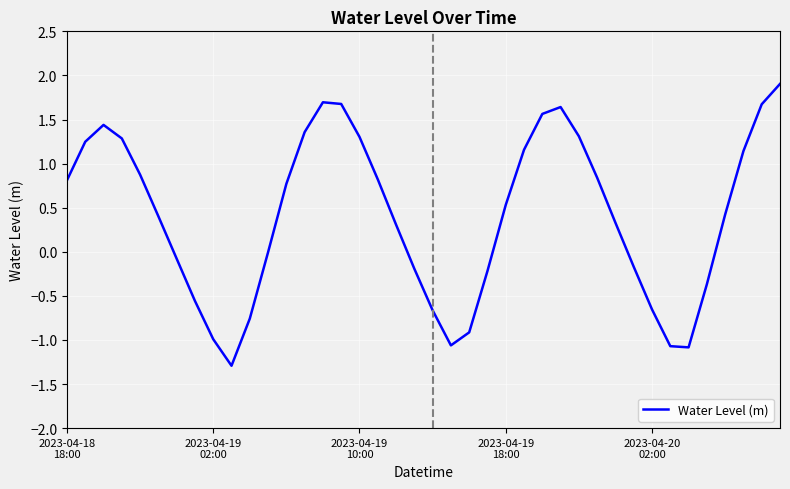

What is the maximum value shown in the chart?

1.9